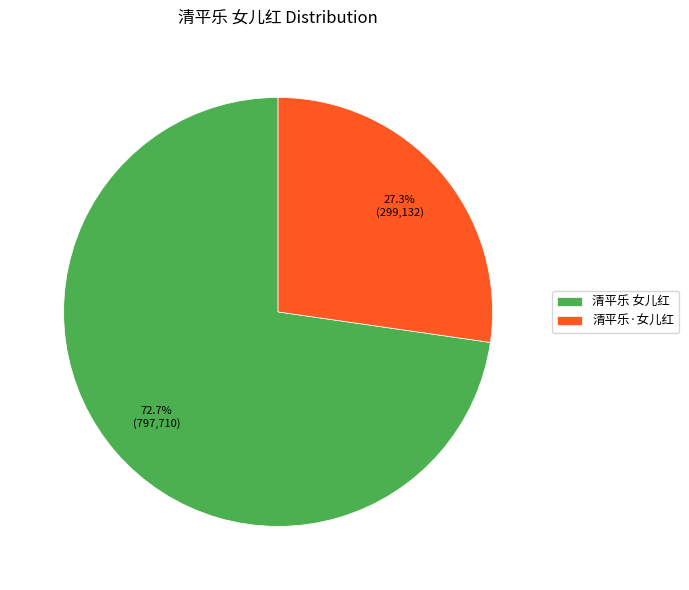

Combined, what portion of the pie is 清平乐 女儿红 and 清平乐·女儿红?

100.0%